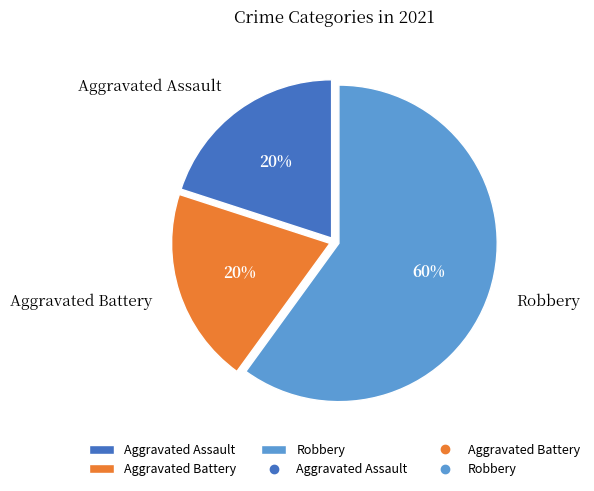

The Robbery slice represents 60% of the pie. True or false?

True